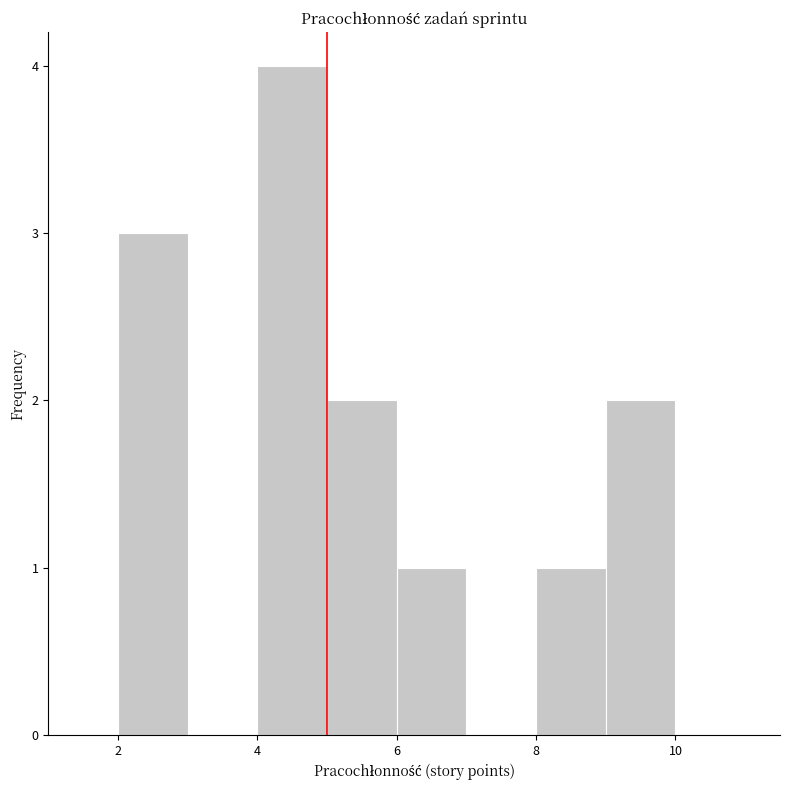

Which range on the x-axis has the tallest bar?

4 to 5